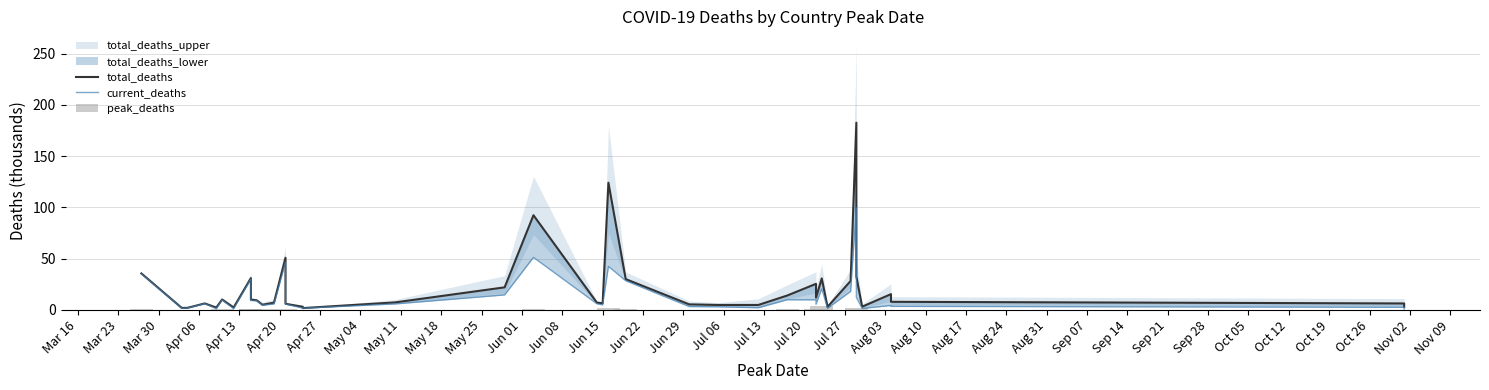

How many values in the total_deaths series are below 7?

18